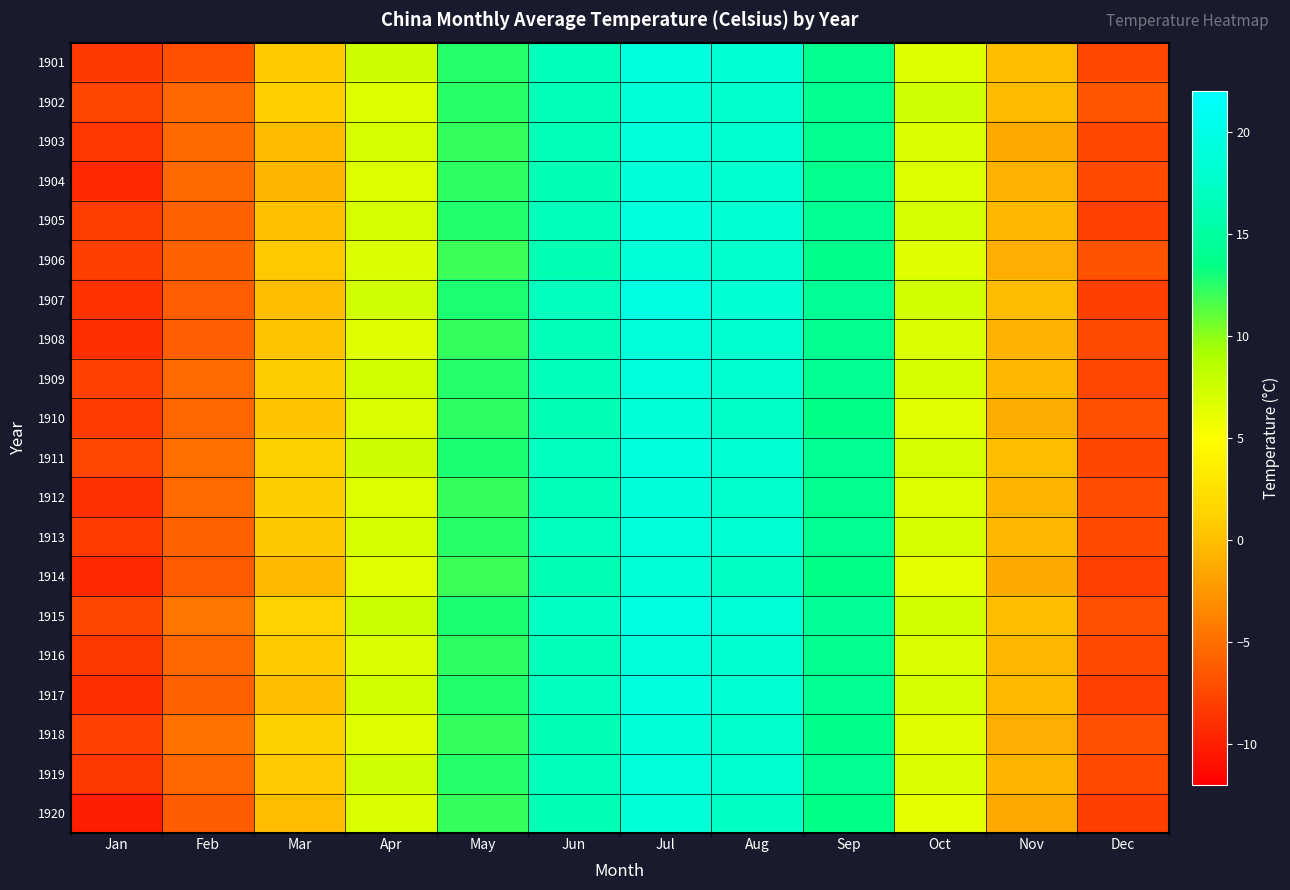

Reading left to right, list all the values displayed in this chart.

1901: Jan=-8.5	Feb=-6.9	Mar=0.7	Apr=7.5	May=12.6	Jun=16.7	Jul=19.1	Aug=18.3	Sep=13.9	Oct=6.7	Nov=-0.2	Dec=-7.5
1902: Jan=-7.6	Feb=-5.5	Mar=1.0	Apr=6.6	May=12.5	Jun=16.5	Jul=18.6	Aug=17.7	Sep=13.9	Oct=7.4	Nov=-0.3	Dec=-6.5
1903: Jan=-8.6	Feb=-5.4	Mar=-0.3	Apr=7.1	May=12.2	Jun=16.4	Jul=18.9	Aug=17.9	Sep=14.0	Oct=6.9	Nov=-1.3	Dec=-7.5
1904: Jan=-9.5	Feb=-5.4	Mar=-0.6	Apr=6.7	May=12.3	Jun=16.3	Jul=18.8	Aug=17.8	Sep=13.8	Oct=6.8	Nov=-0.9	Dec=-7.3
1905: Jan=-8.1	Feb=-5.9	Mar=0.1	Apr=7.1	May=12.7	Jun=16.8	Jul=19.2	Aug=18.1	Sep=14.1	Oct=7.1	Nov=-0.5	Dec=-7.9
1906: Jan=-8.0	Feb=-5.8	Mar=0.6	Apr=6.9	May=12.0	Jun=16.1	Jul=18.7	Aug=17.6	Sep=13.7	Oct=6.6	Nov=-1.1	Dec=-6.8
1907: Jan=-8.8	Feb=-6.1	Mar=-0.1	Apr=7.3	May=12.8	Jun=16.9	Jul=19.5	Aug=18.3	Sep=14.2	Oct=7.2	Nov=-0.2	Dec=-8.0
1908: Jan=-9.1	Feb=-6.0	Mar=0.3	Apr=6.6	May=12.2	Jun=16.6	Jul=18.9	Aug=17.9	Sep=13.9	Oct=6.9	Nov=-0.8	Dec=-7.2
1909: Jan=-7.9	Feb=-5.3	Mar=0.8	Apr=7.2	May=12.6	Jun=16.8	Jul=19.1	Aug=18.0	Sep=14.0	Oct=7.0	Nov=-0.6	Dec=-7.6
1910: Jan=-8.3	Feb=-5.7	Mar=0.2	Apr=6.9	May=12.3	Jun=16.2	Jul=18.6	Aug=17.5	Sep=13.6	Oct=6.5	Nov=-1.2	Dec=-7.0
1911: Jan=-7.6	Feb=-4.9	Mar=1.1	Apr=7.5	May=12.9	Jun=17.0	Jul=19.3	Aug=18.2	Sep=14.1	Oct=7.1	Nov=-0.1	Dec=-7.7
1912: Jan=-8.9	Feb=-5.2	Mar=0.9	Apr=6.8	May=12.1	Jun=16.5	Jul=18.8	Aug=17.7	Sep=13.8	Oct=6.8	Nov=-0.7	Dec=-7.1
1913: Jan=-8.2	Feb=-5.9	Mar=0.5	Apr=7.0	May=12.5	Jun=16.9	Jul=19.0	Aug=18.1	Sep=14.0	Oct=7.0	Nov=-0.5	Dec=-7.3
1914: Jan=-9.3	Feb=-6.3	Mar=-0.3	Apr=6.5	May=12.0	Jun=16.1	Jul=18.5	Aug=17.3	Sep=13.5	Oct=6.3	Nov=-1.3	Dec=-7.9
1915: Jan=-7.7	Feb=-4.7	Mar=1.2	Apr=7.7	May=12.9	Jun=17.1	Jul=19.6	Aug=18.5	Sep=14.2	Oct=7.2	Nov=-0.0	Dec=-7.0
1916: Jan=-8.5	Feb=-5.5	Mar=0.7	Apr=6.9	May=12.3	Jun=16.6	Jul=18.9	Aug=17.9	Sep=13.9	Oct=6.9	Nov=-0.6	Dec=-7.5
1917: Jan=-9.0	Feb=-5.9	Mar=0.0	Apr=7.2	May=12.7	Jun=16.9	Jul=19.2	Aug=18.1	Sep=14.1	Oct=7.1	Nov=-0.3	Dec=-7.9
1918: Jan=-7.9	Feb=-4.9	Mar=1.1	Apr=6.6	May=12.2	Jun=16.3	Jul=18.7	Aug=17.6	Sep=13.7	Oct=6.6	Nov=-1.1	Dec=-6.9
1919: Jan=-8.5	Feb=-5.5	Mar=0.5	Apr=7.3	May=12.6	Jun=16.8	Jul=19.0	Aug=17.9	Sep=14.0	Oct=6.9	Nov=-0.7	Dec=-7.3
1920: Jan=-10.1	Feb=-6.2	Mar=-0.1	Apr=6.9	May=12.1	Jun=16.2	Jul=18.5	Aug=17.3	Sep=13.5	Oct=6.3	Nov=-1.5	Dec=-8.0